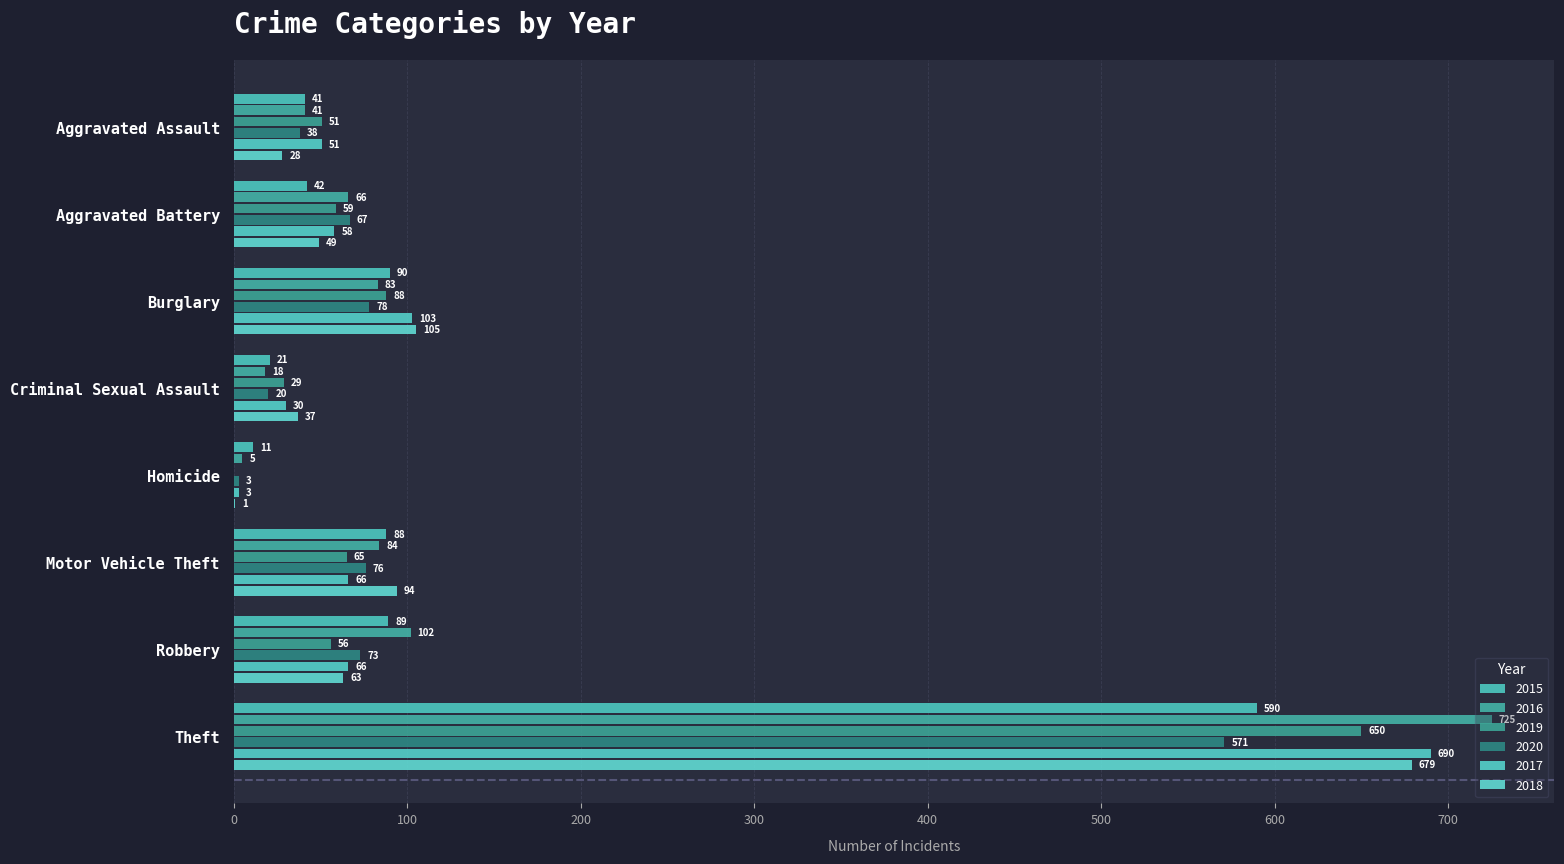

Reading right to left, list all the values displayed in this chart.

2015: Theft=590	Robbery=89	Motor Vehicle Theft=88	Homicide=11	Criminal Sexual Assault=21	Burglary=90	Aggravated Battery=42	Aggravated Assault=41
2016: Theft=725	Robbery=102	Motor Vehicle Theft=84	Homicide=5	Criminal Sexual Assault=18	Burglary=83	Aggravated Battery=66	Aggravated Assault=41
2019: Theft=650	Robbery=56	Motor Vehicle Theft=65	Homicide=0	Criminal Sexual Assault=29	Burglary=88	Aggravated Battery=59	Aggravated Assault=51
2020: Theft=571	Robbery=73	Motor Vehicle Theft=76	Homicide=3	Criminal Sexual Assault=20	Burglary=78	Aggravated Battery=67	Aggravated Assault=38
2017: Theft=690	Robbery=66	Motor Vehicle Theft=66	Homicide=3	Criminal Sexual Assault=30	Burglary=103	Aggravated Battery=58	Aggravated Assault=51
2018: Theft=679	Robbery=63	Motor Vehicle Theft=94	Homicide=1	Criminal Sexual Assault=37	Burglary=105	Aggravated Battery=49	Aggravated Assault=28